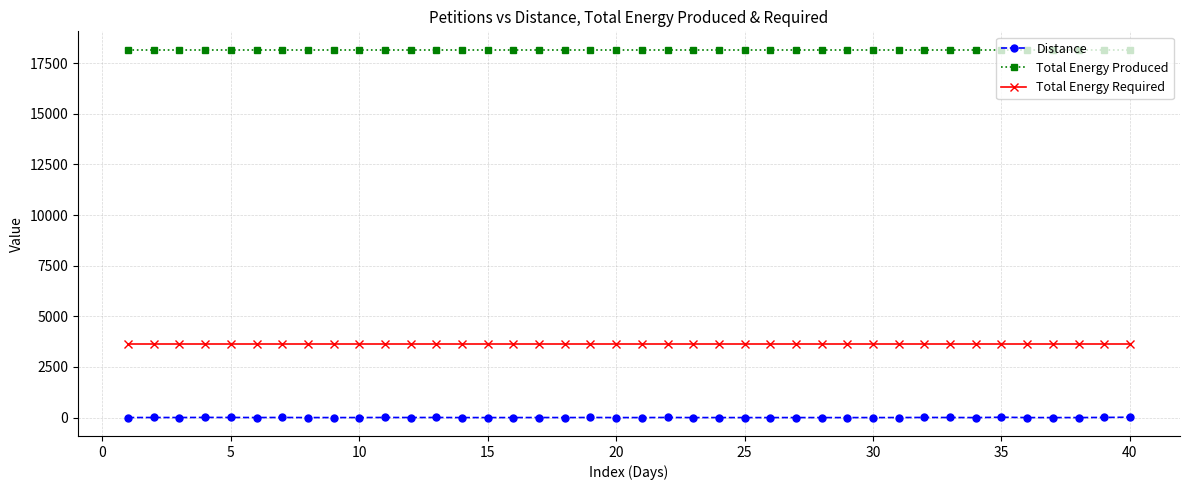

Which series has the largest range (max minus min)?

Distance